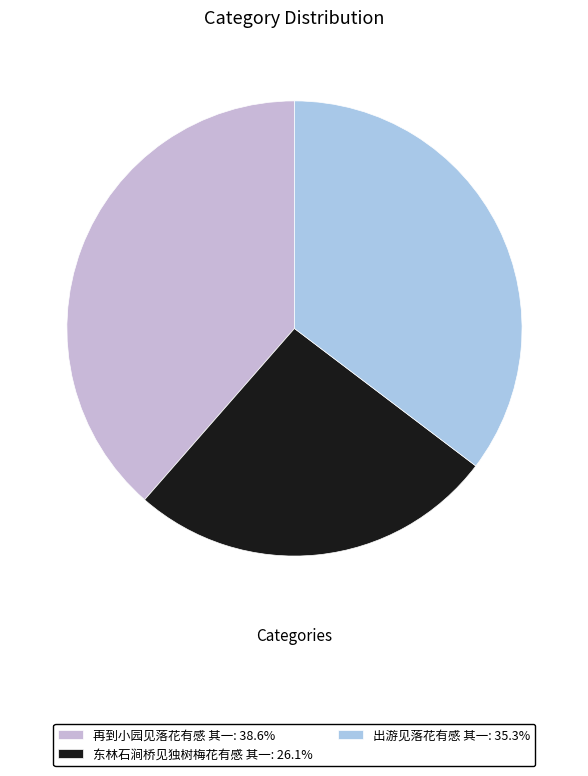

What percentage do 再到小园见落花有感 其一 and 东林石涧桥见独树梅花有感 其一 together represent?

64.7%